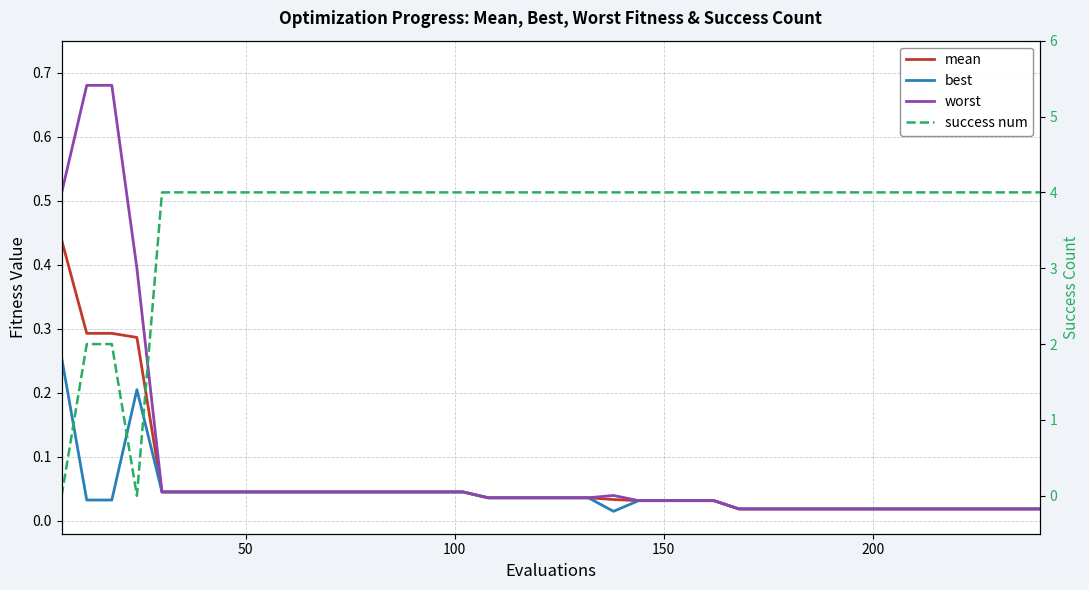

What is the maximum value for worst?

0.7